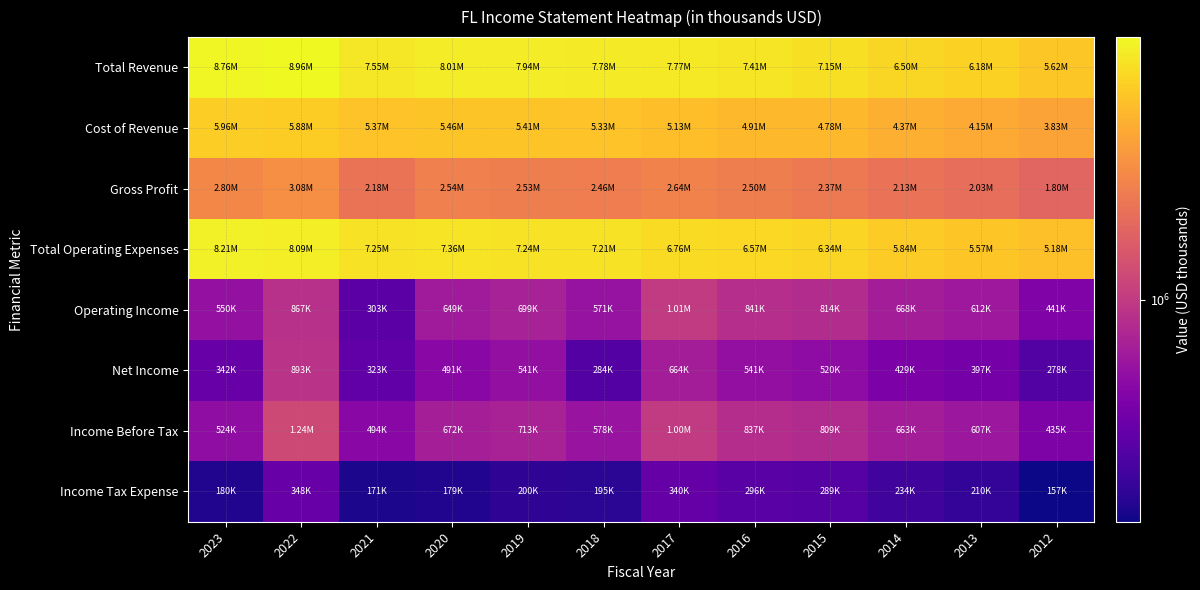

At 2020, list the series in order from largest to smallest.

Total Revenue, Total Operating Expenses, Cost of Revenue, Gross Profit, Income Before Tax, Operating Income, Net Income, Income Tax Expense